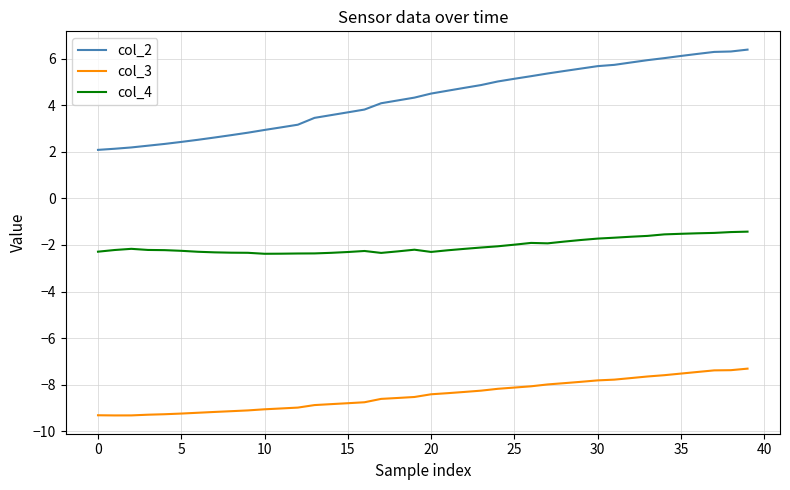

True or false: col_4 has more than 2 interior local peaks.

True